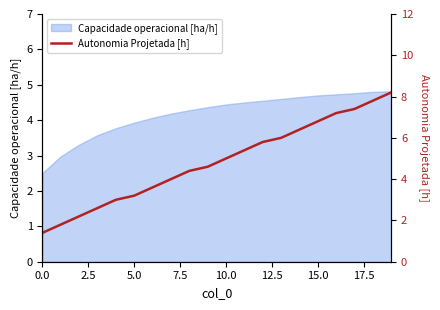

Is it true that Capacidade operacional [ha/h] equals 0.9 at 0.0?

False